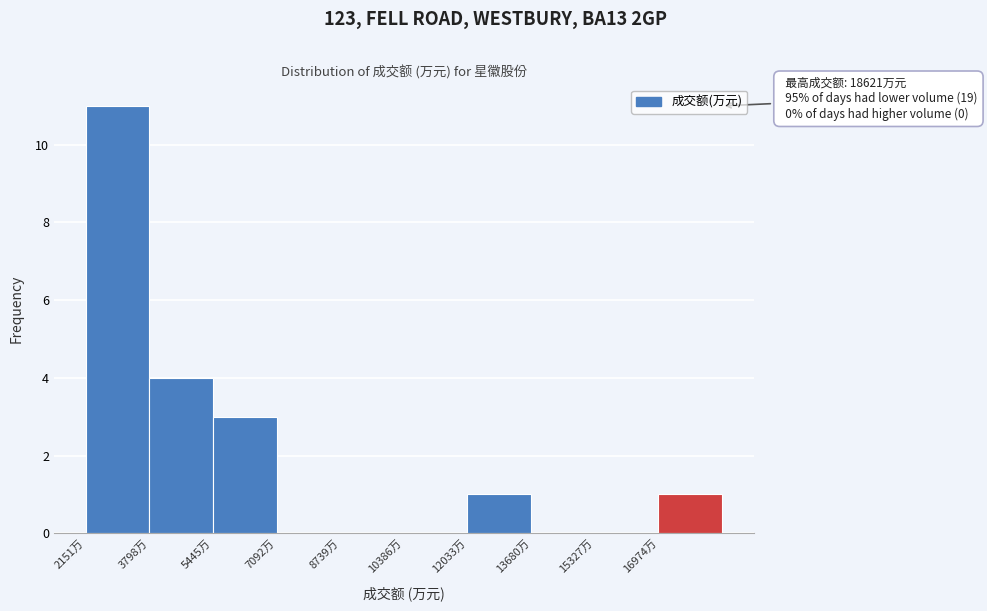

Which range on the x-axis has the tallest bar?

2200 to 3800